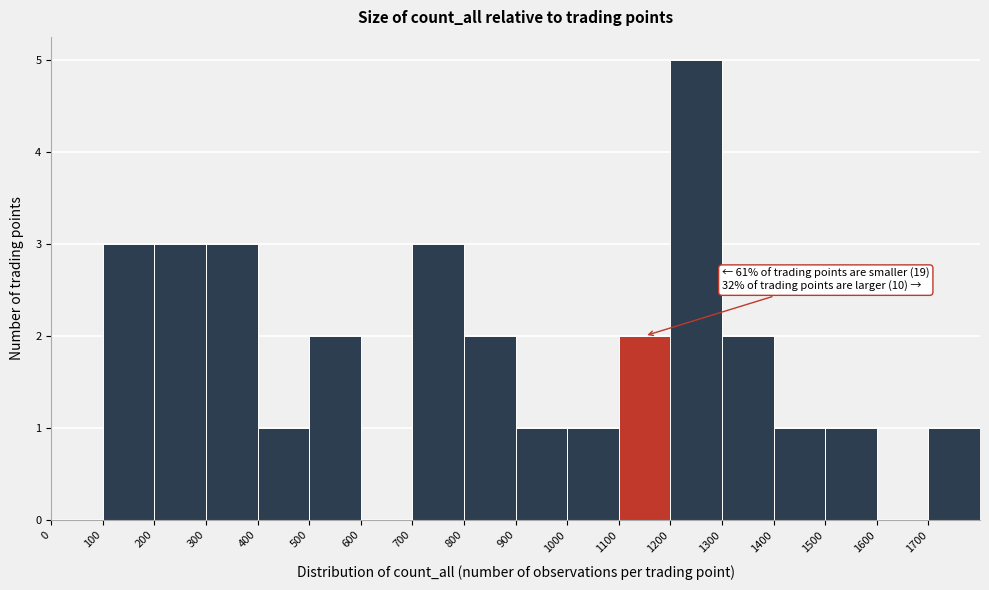

Which range on the x-axis has the tallest bar?

1200 to 1300